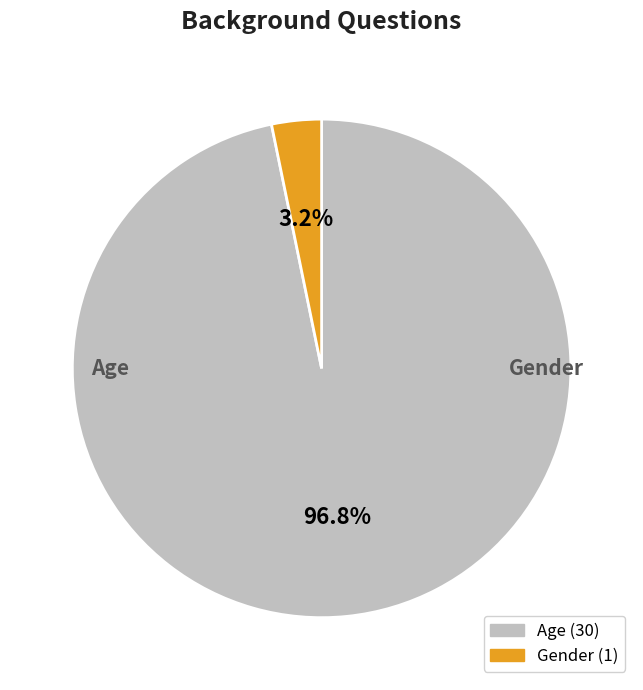

Which category has the smallest portion of the pie?

Gender